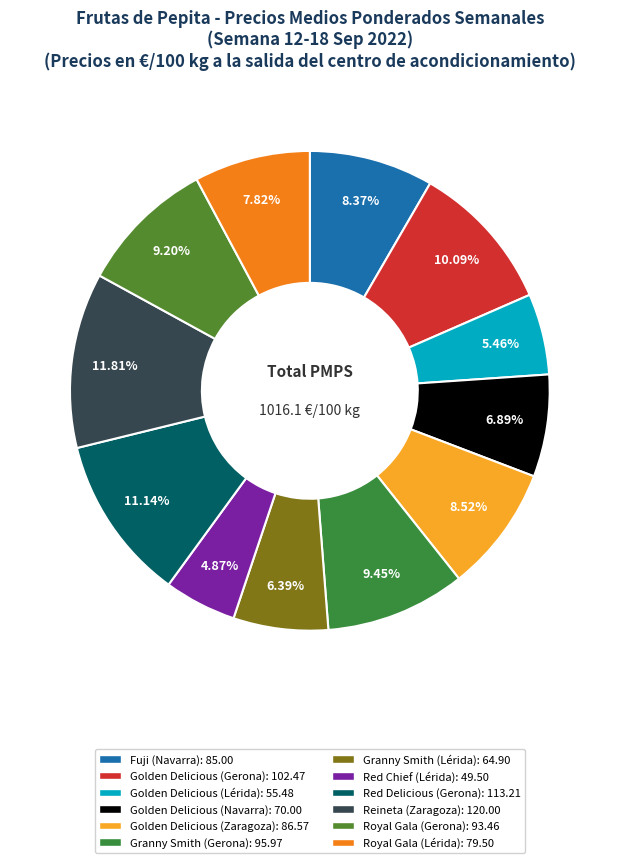

Is there a majority slice in this chart?

No